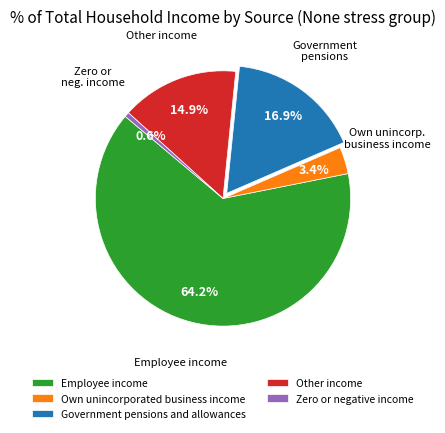

To the nearest percent, what is the difference between the Zero or negative income and Employee income slice percentages?

64%